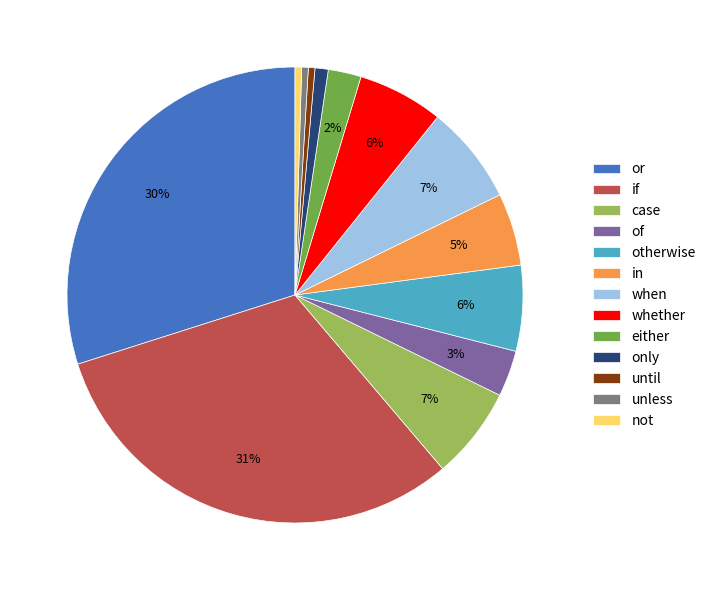

How many segments does this pie chart have?

13